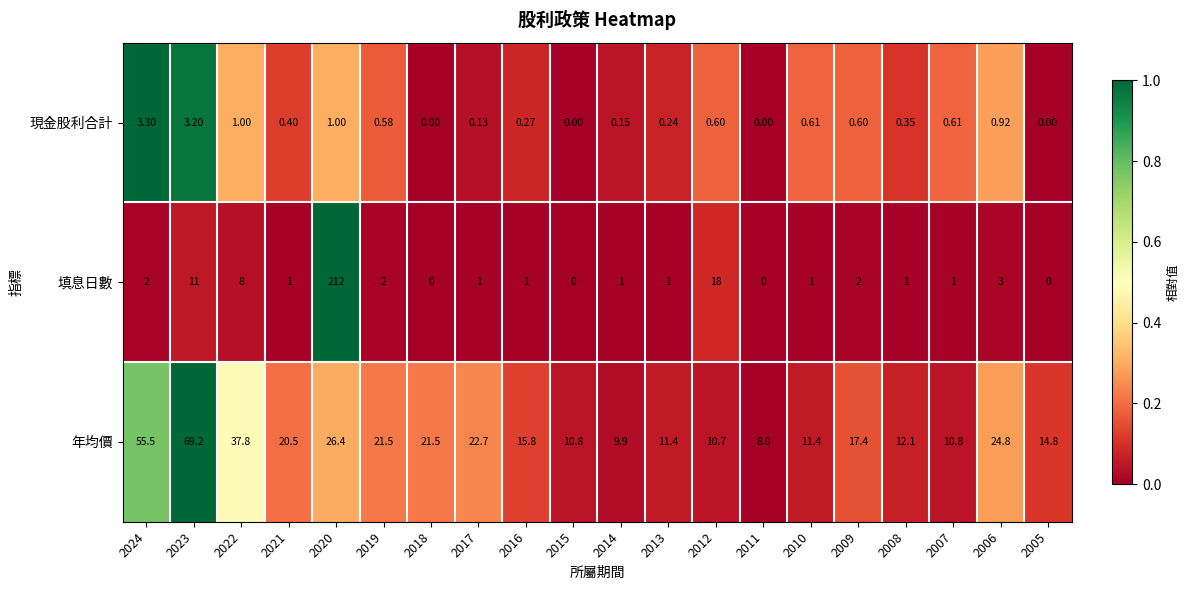

Is the value of 填息日數 at 2013 greater than the value of 現金股利合計 at 2005?

Yes